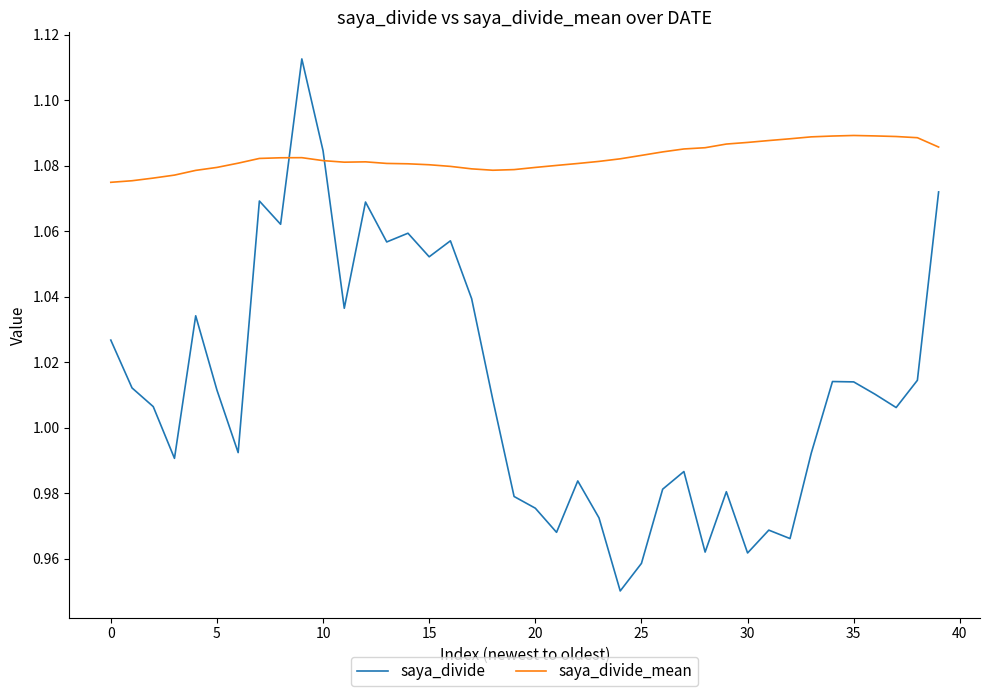

Which series has the largest total across all categories?

saya_divide_mean